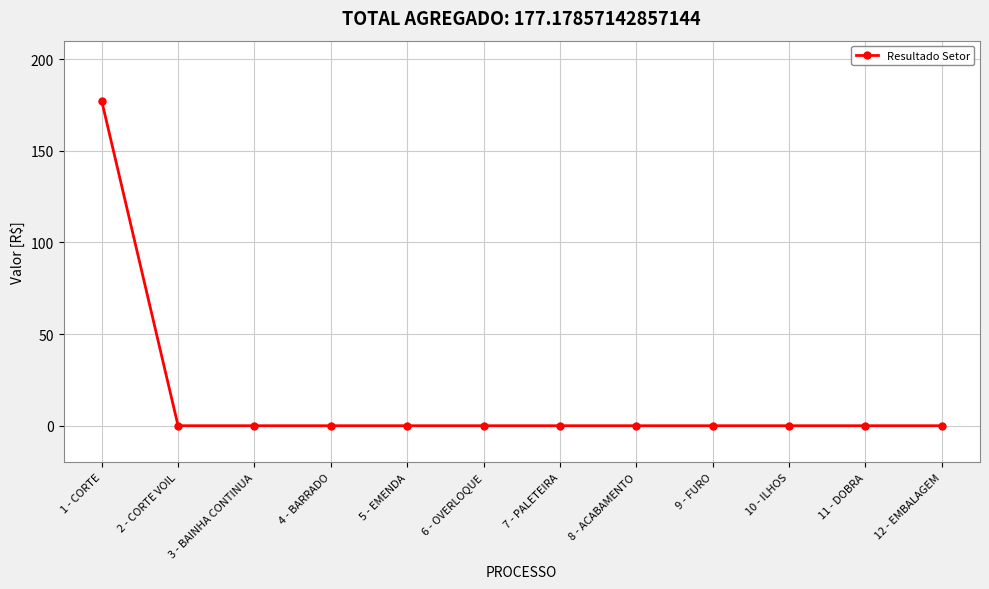

What is the greatest value displayed?

177.2